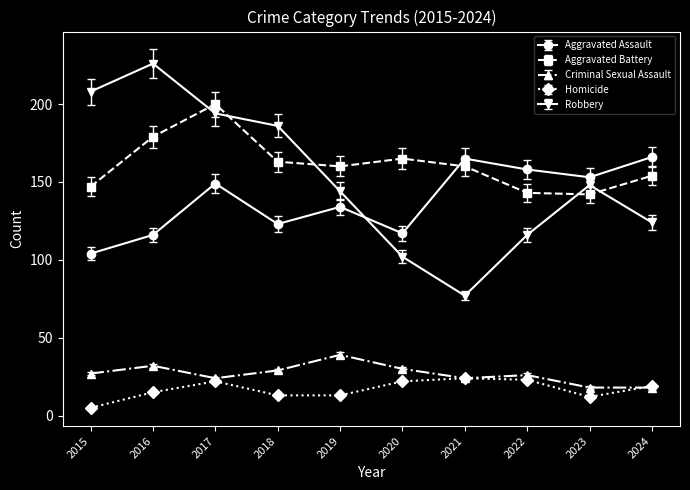

True or false: Robbery and Homicide cross at least once.

False